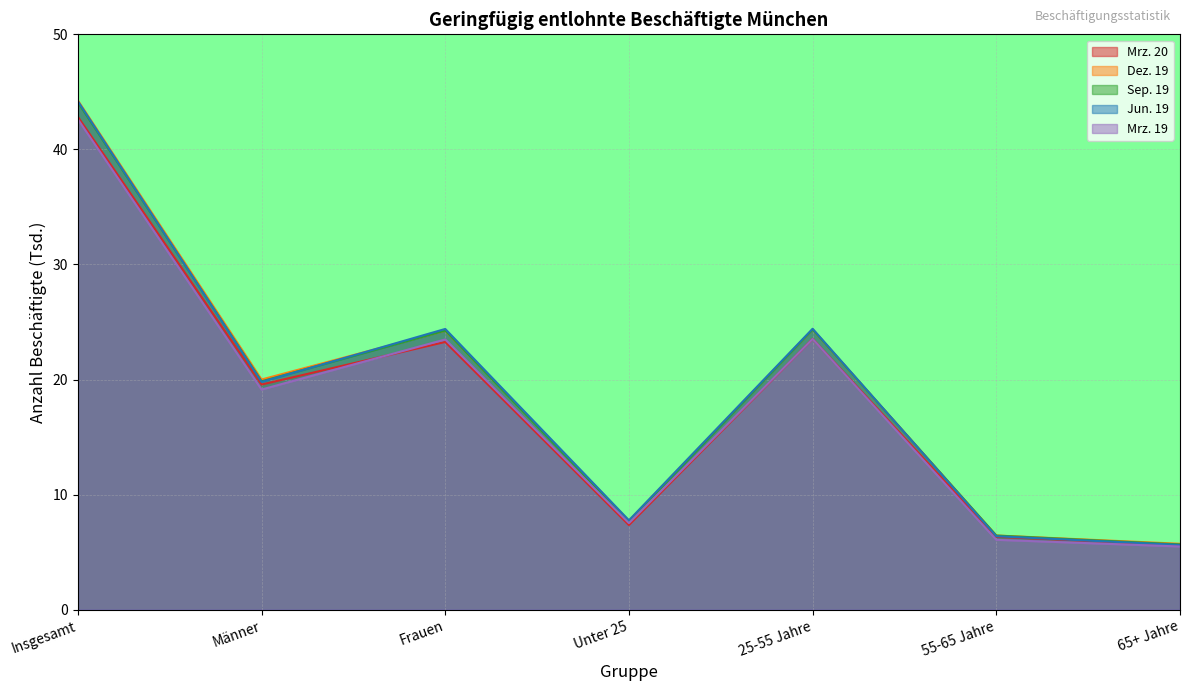

Which category has the lowest value across all series?

65+ Jahre